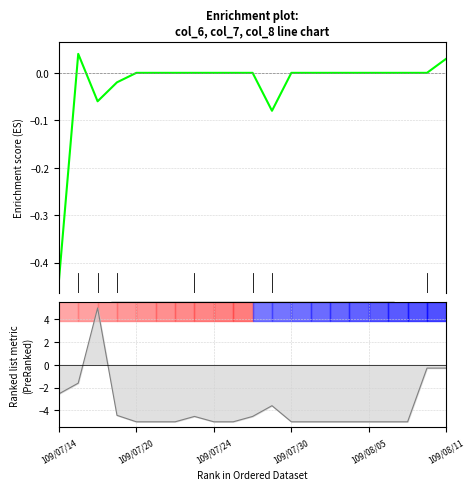

How many times do col_7 and col_6 cross each other?

2